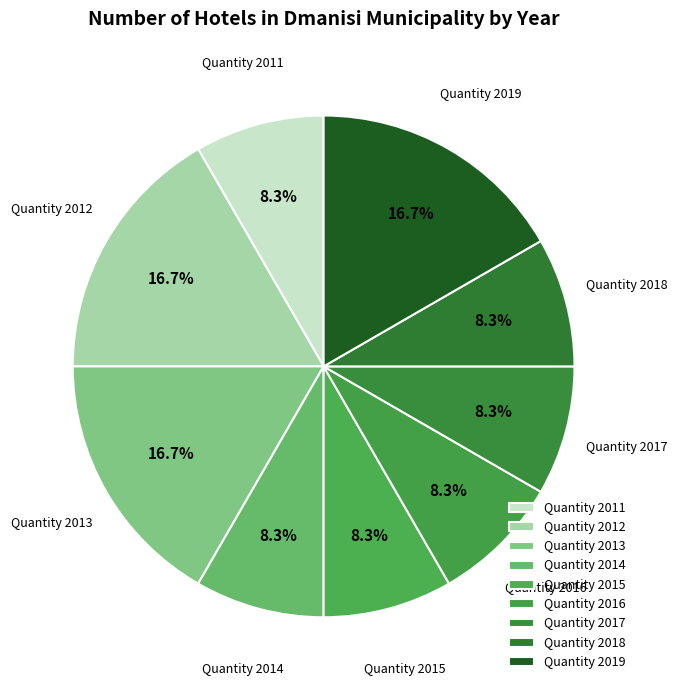

How many segments does this pie chart have?

9